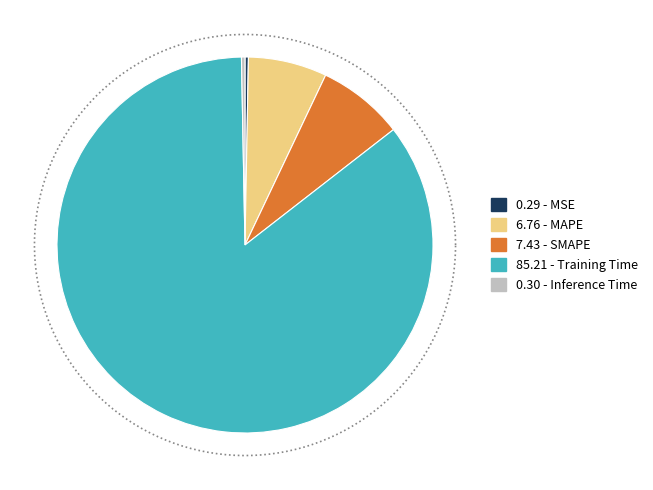

To the nearest percent, what is the average slice percentage?

20%